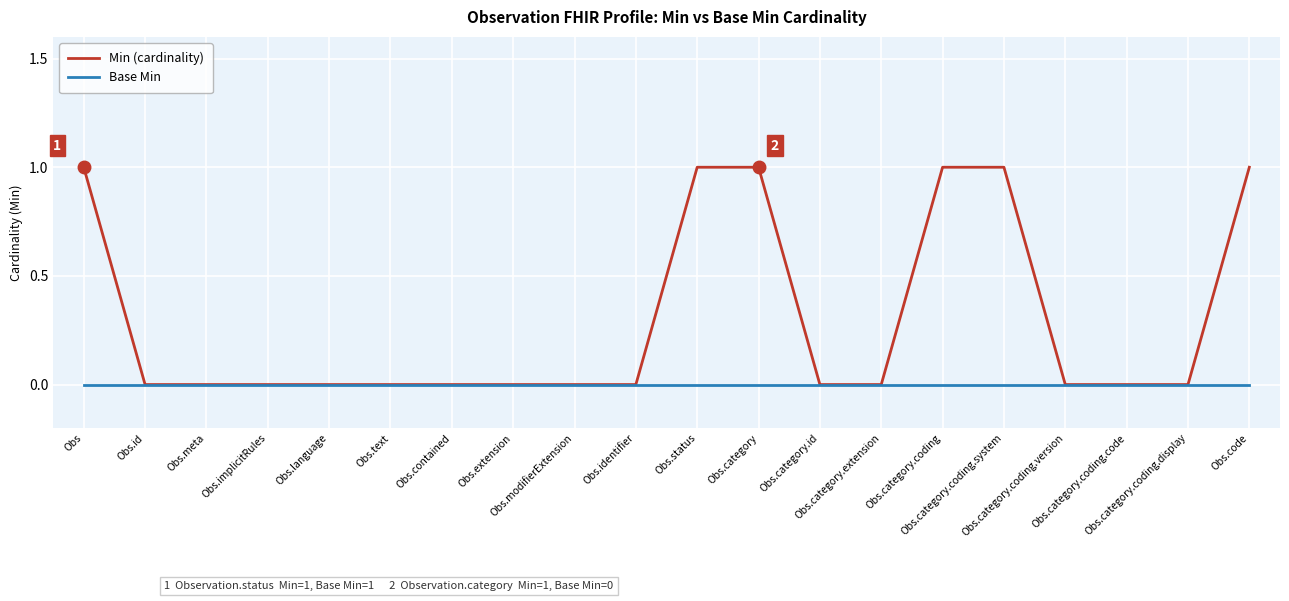

What is the difference between the maximum and minimum values in the Min (cardinality) series?

1